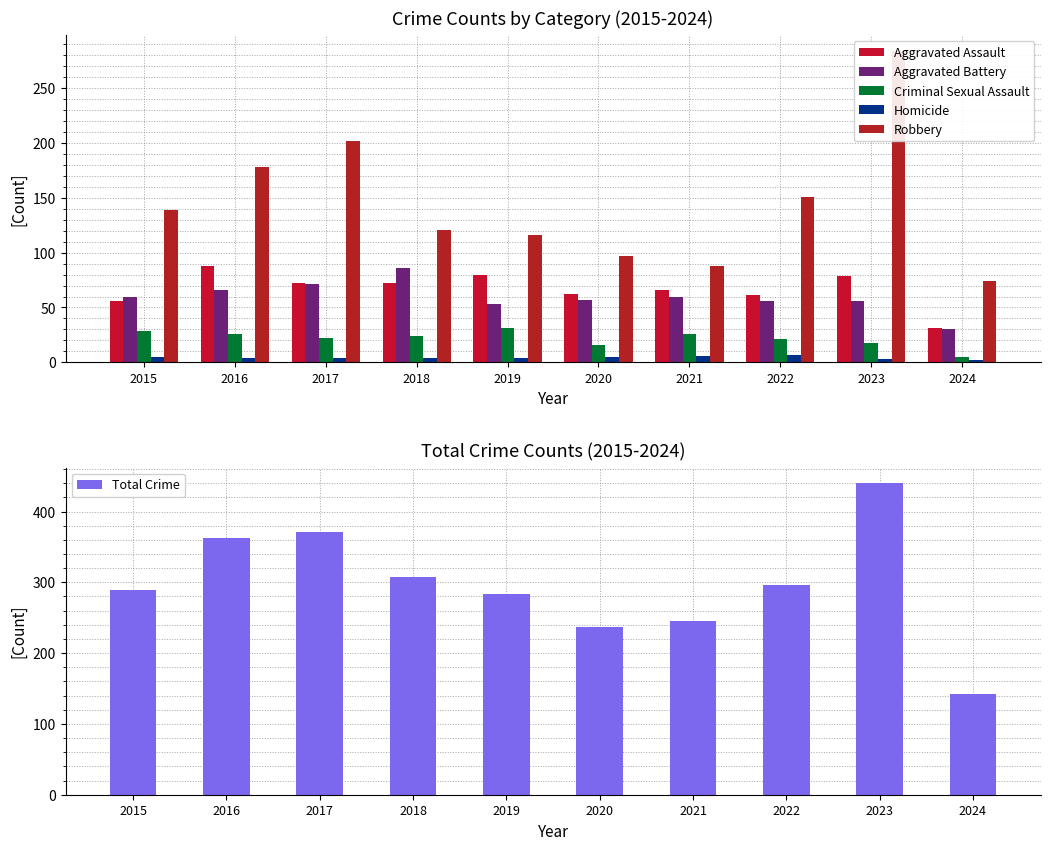

What is the sum of all Criminal Sexual Assault values?

218